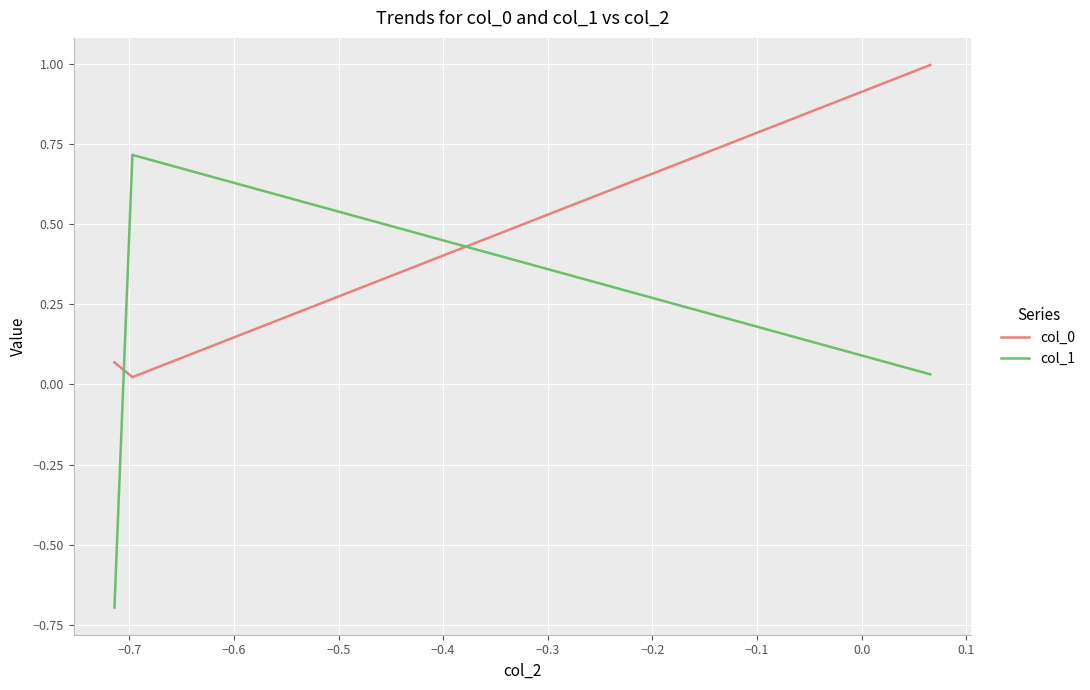

At how many categories does at least one series exceed 0?

3